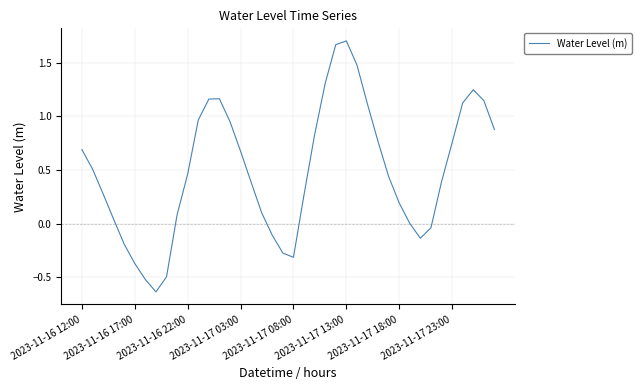

How many lines are shown in the chart?

1